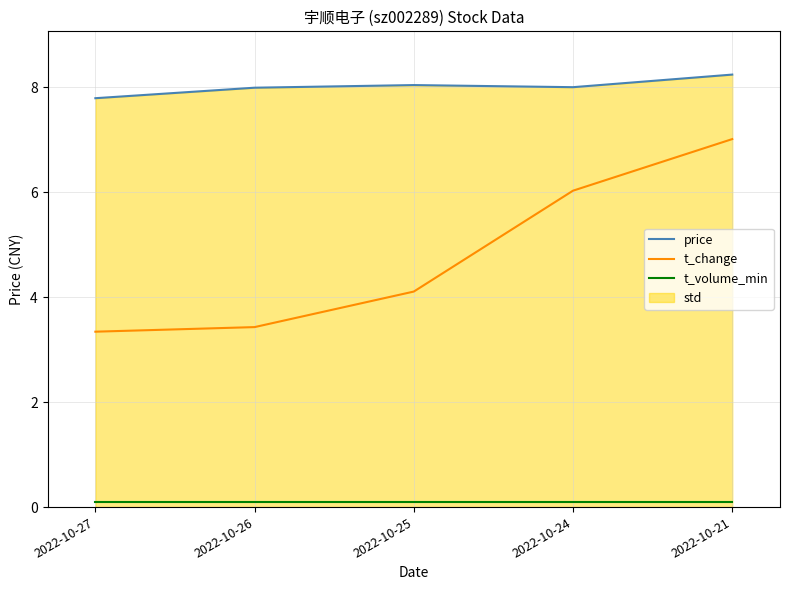

Reading left to right, what are all the values shown in this chart?

price: 2022-10-27=7.8	2022-10-26=8.0	2022-10-25=8.0	2022-10-24=8.0	2022-10-21=8.2
t_change: 2022-10-27=3.3	2022-10-26=3.4	2022-10-25=4.1	2022-10-24=6.0	2022-10-21=7.0
t_volume_min: 2022-10-27=0.1	2022-10-26=0.1	2022-10-25=0.1	2022-10-24=0.1	2022-10-21=0.1